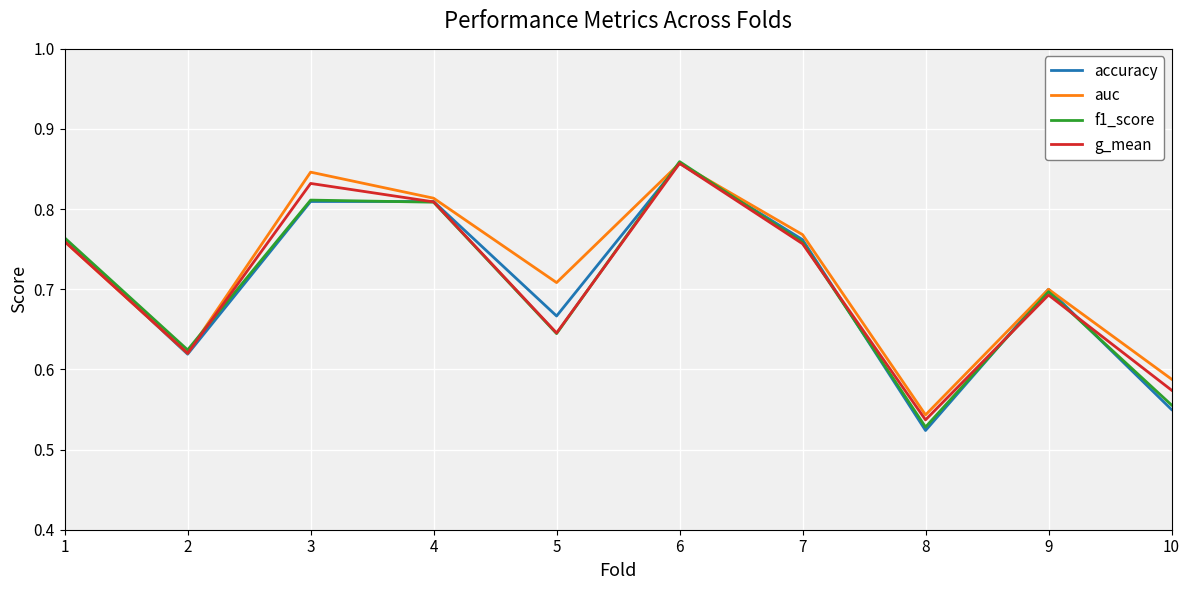

Between 4 and 7, which series saw the biggest shift?

g_mean